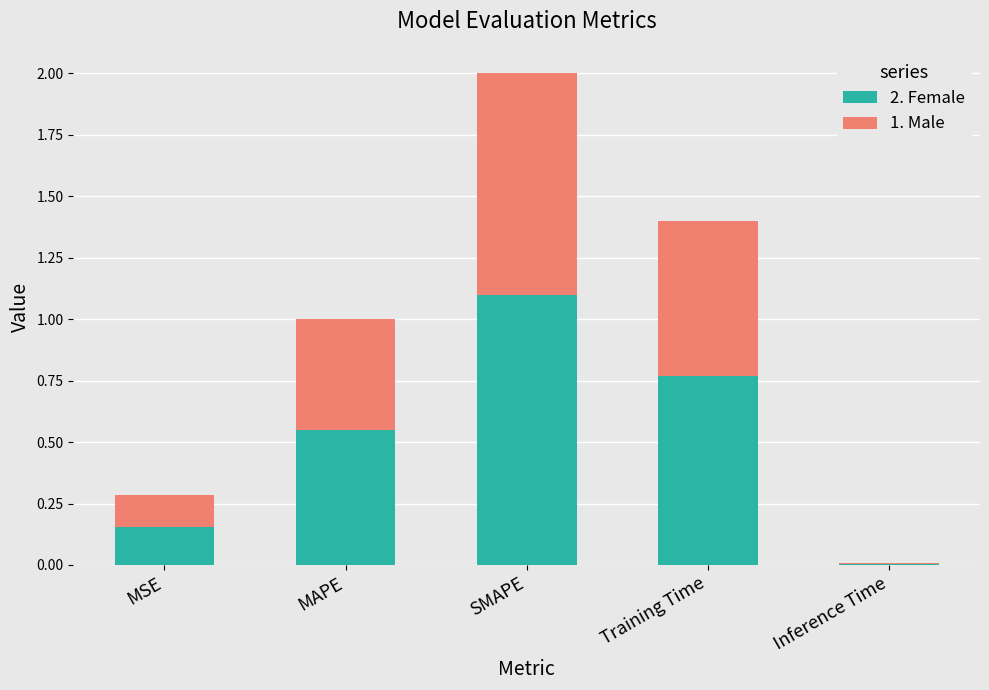

The 2. Female series shows 1.2 at Training Time. True or false?

False